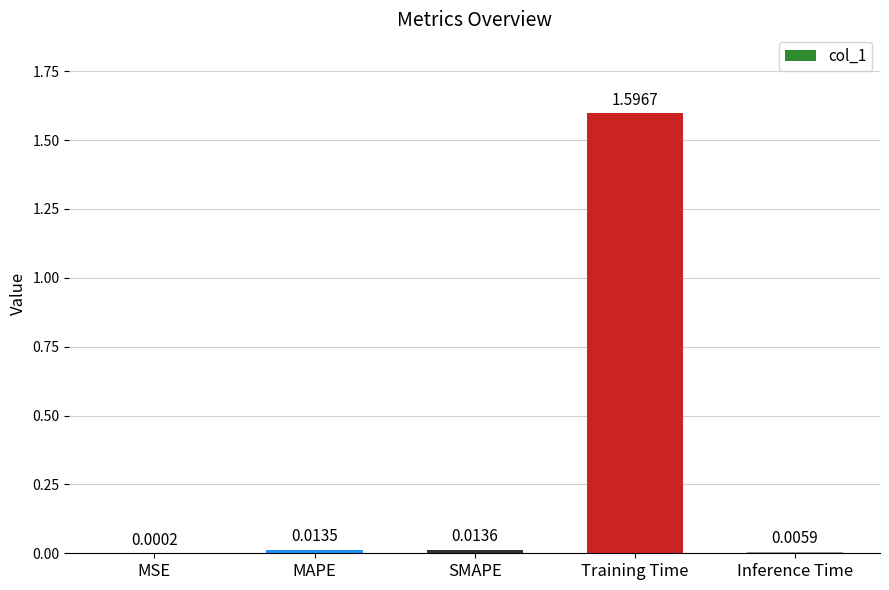

At which label is the value closest to 0?

MSE